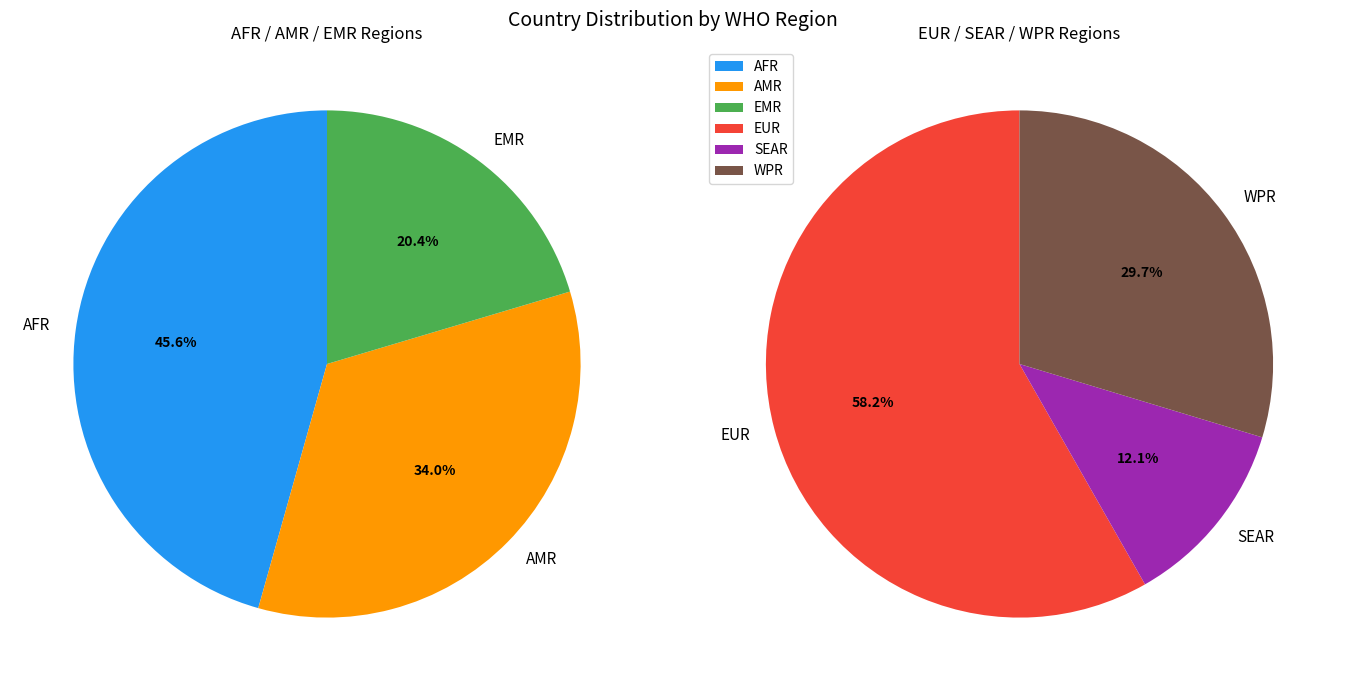

Which slice is the smallest?

SEAR